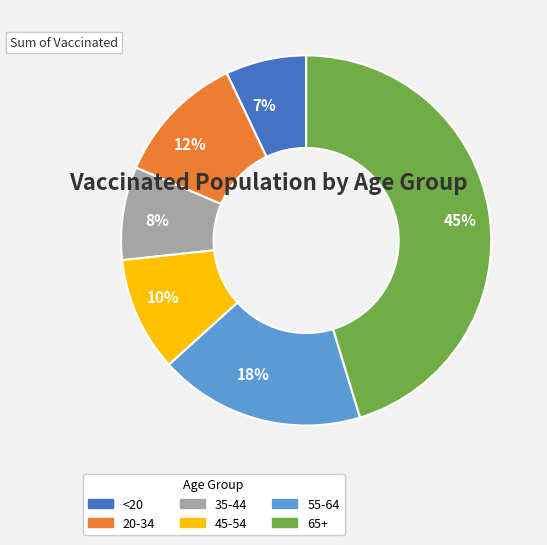

To the nearest percent, what portion does 35-44 represent?

8%